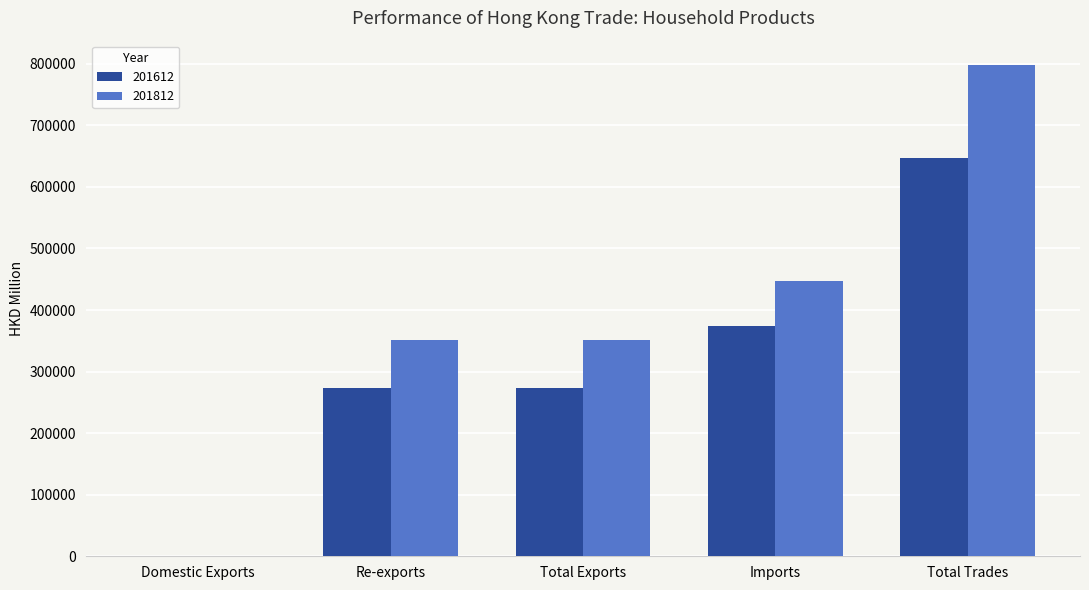

Which series changed the most between Re-exports and Imports?

201612